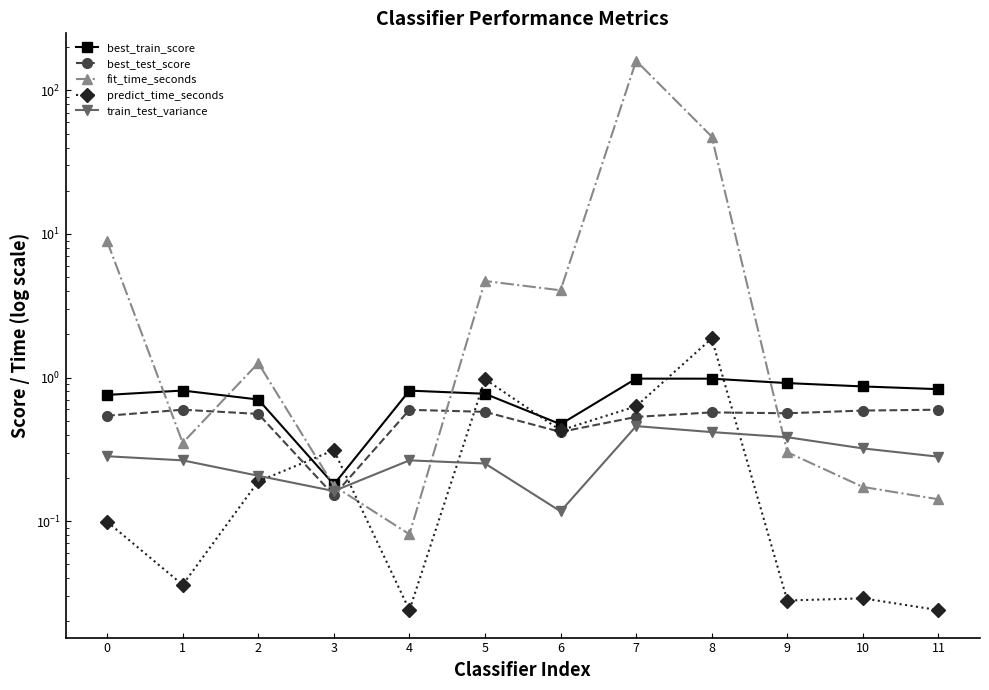

Reading left to right, what are all the values shown in this chart?

best_train_score: 0.8	0.8	0.7	0.2	0.8	0.8	0.5	1.0	1.0	0.9	0.9	0.8
best_test_score: 0.5	0.6	0.6	0.2	0.6	0.6	0.4	0.5	0.6	0.6	0.6	0.6
fit_time_seconds: 8.9	0.4	1.3	0.2	0.1	4.7	4.1	160.7	47.7	0.3	0.2	0.1
predict_time_seconds: 0.1	0.0	0.2	0.3	0.0	1.0	0.4	0.6	1.9	0.0	0.0	0.0
train_test_variance: 0.3	0.3	0.2	0.2	0.3	0.3	0.1	0.5	0.4	0.4	0.3	0.3